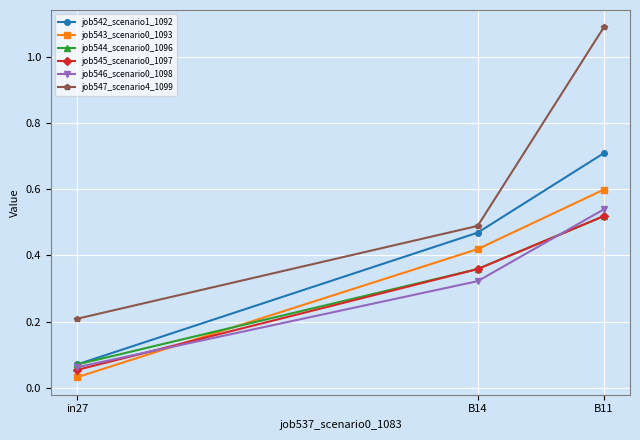

What position from the right is in27?

3